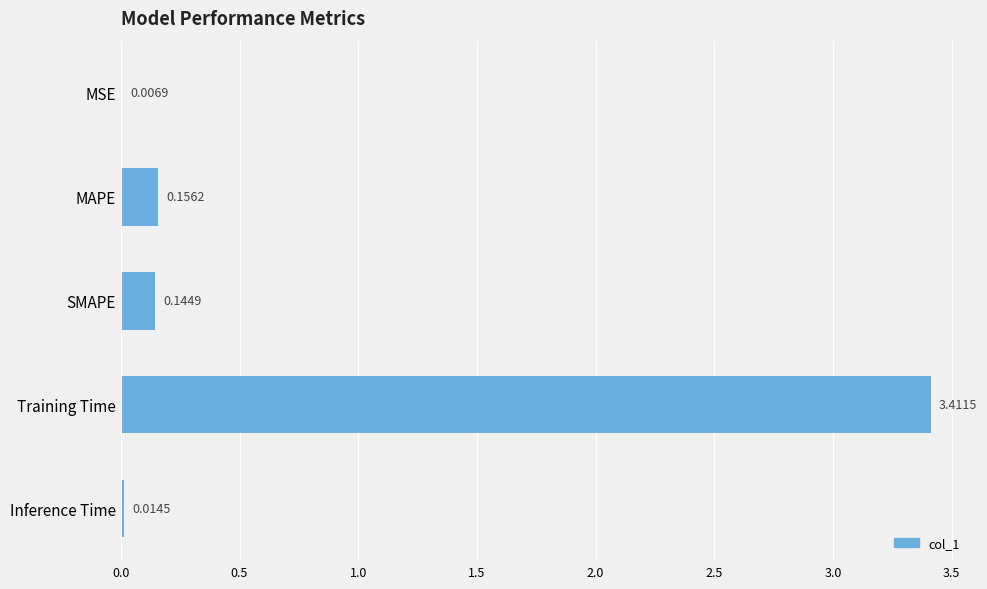

What is the change in value from Training Time to Inference Time?

-3.4